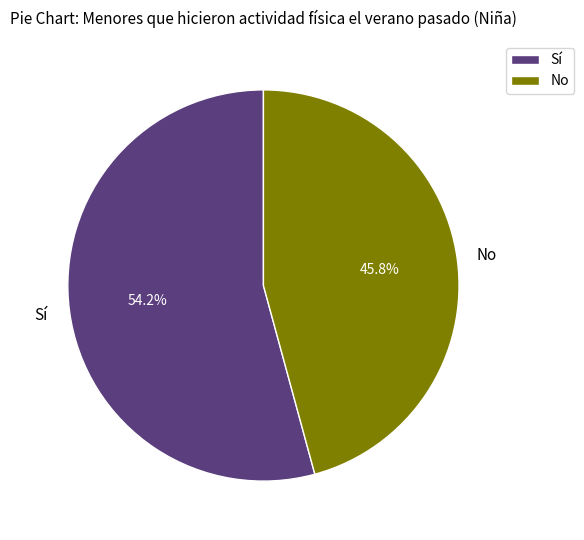

To the nearest percent, what is the average slice percentage?

50%